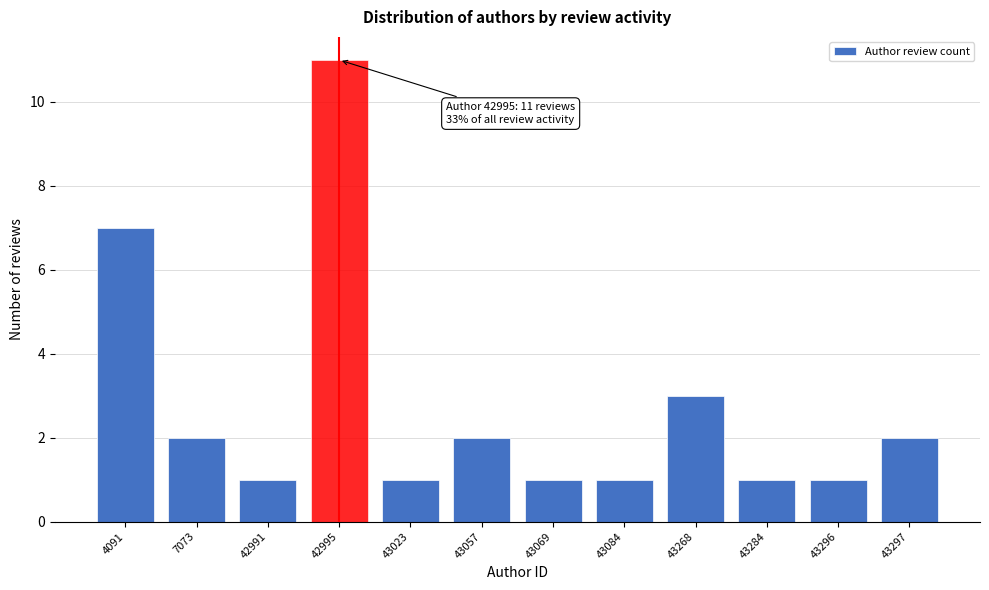

Reading left to right, transcribe all the data shown in this chart.

4091=7	7073=2	42991=1	42995=11	43023=1	43057=2	43069=1	43084=1	43268=3	43284=1	43296=1	43297=2